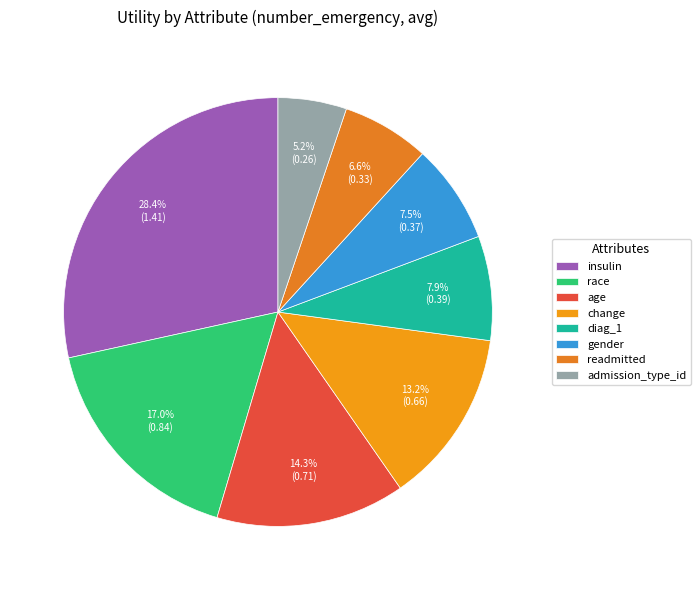

Count the number of slices in the pie.

8